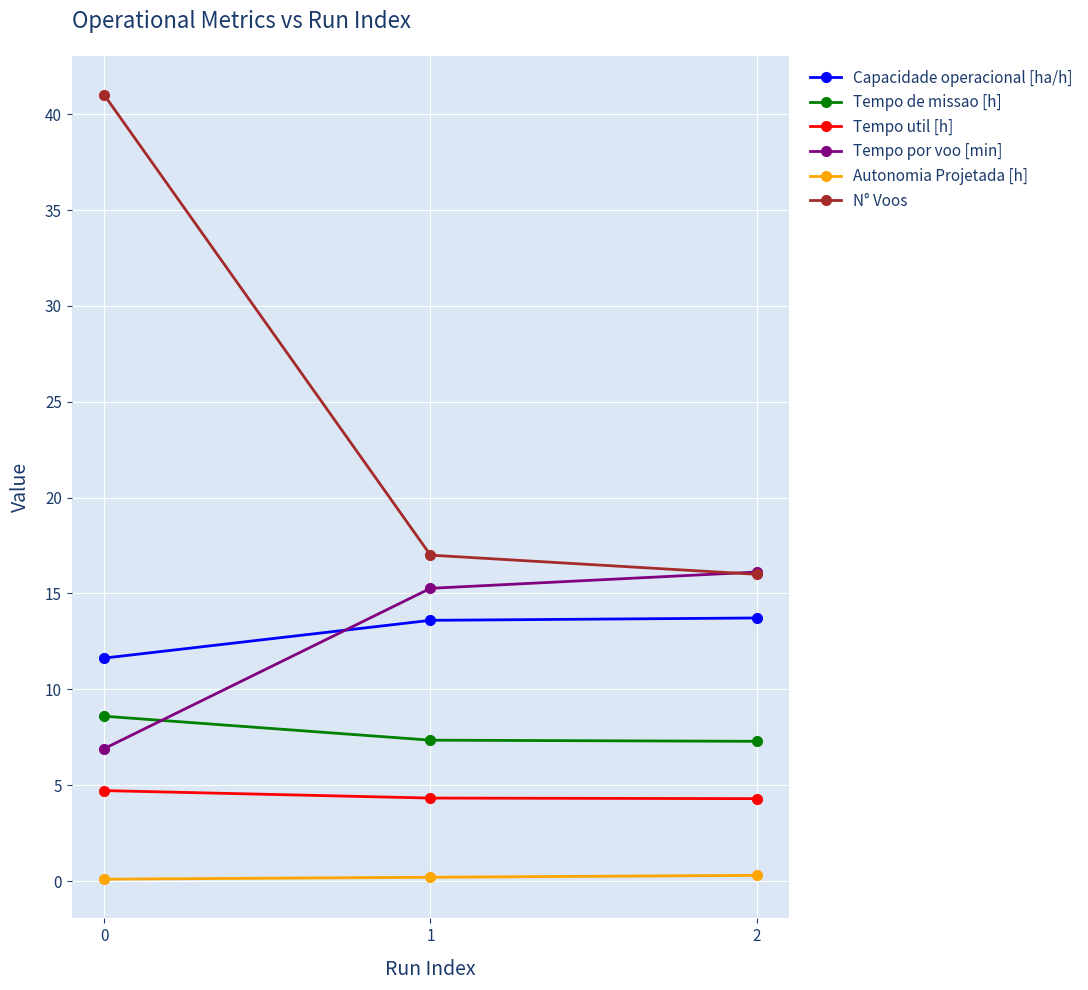

Rank the series by their maximum value, from lowest to highest.

Autonomia Projetada [h], Tempo util [h], Tempo de missao [h], Capacidade operacional [ha/h], Tempo por voo [min], N° Voos